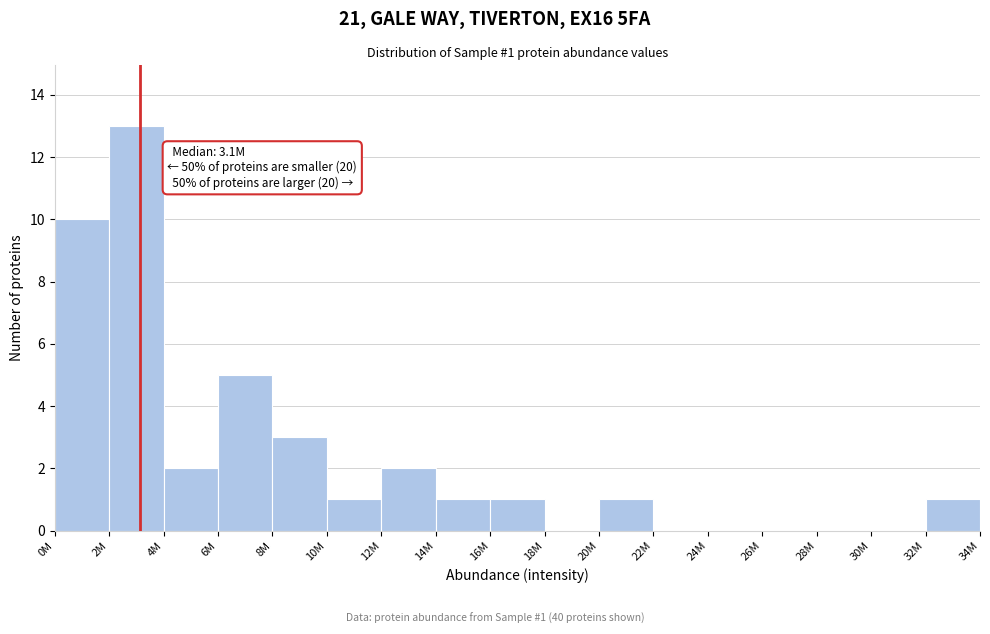

Reading left to right, extract all data points from this chart.

0M=10	2M=13	4M=2	6M=5	8M=3	10M=1	12M=2	14M=1	16M=1	18M=0	20M=1	22M=0	24M=0	26M=0	28M=0	30M=0	32M=1